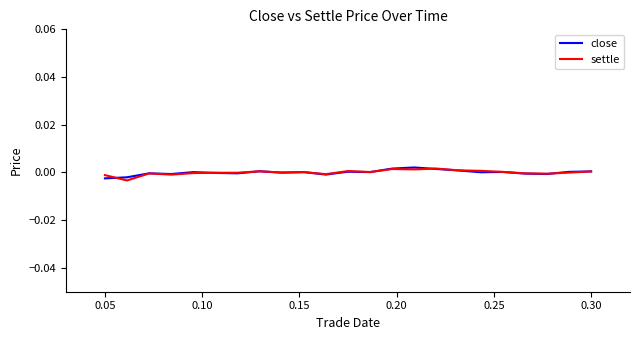

How many lines are shown in the chart?

2